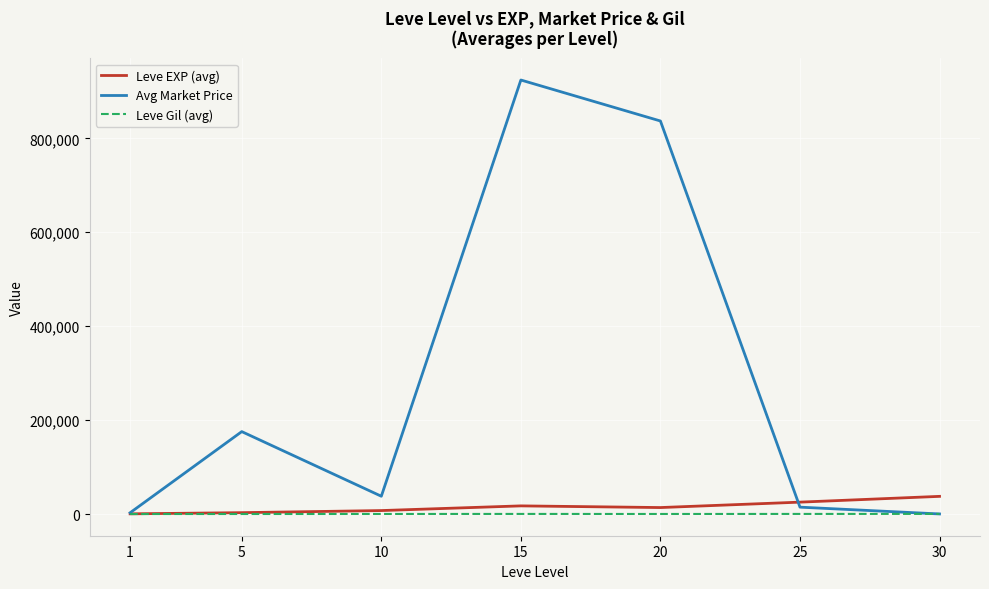

What is the maximum value shown in the chart?

924109.3